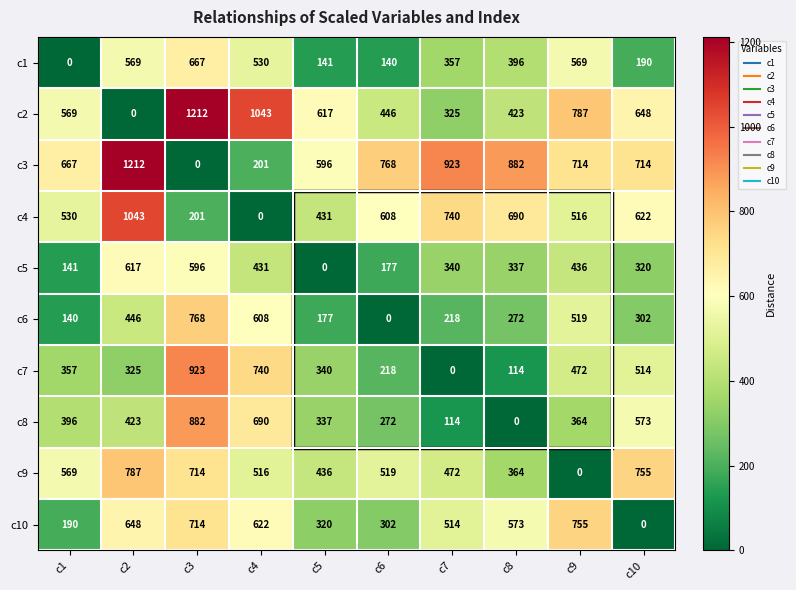

How many distinct data groups are displayed?

10